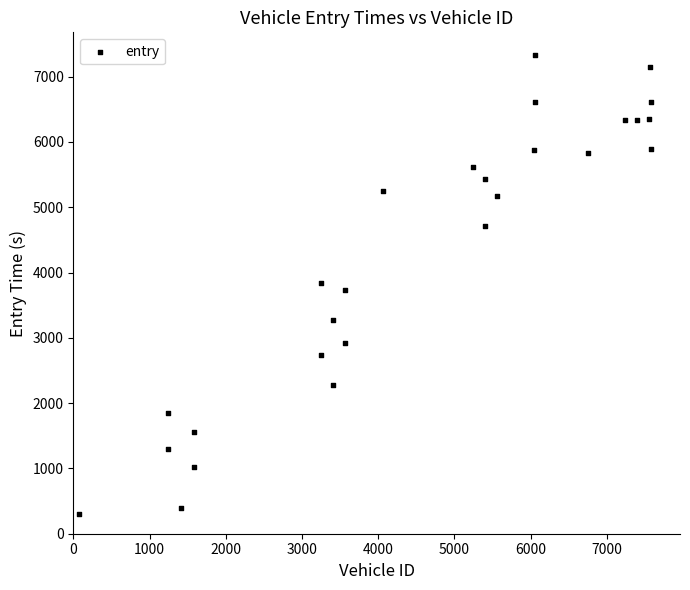

What is the range of Y values (max minus min)?

7022.1